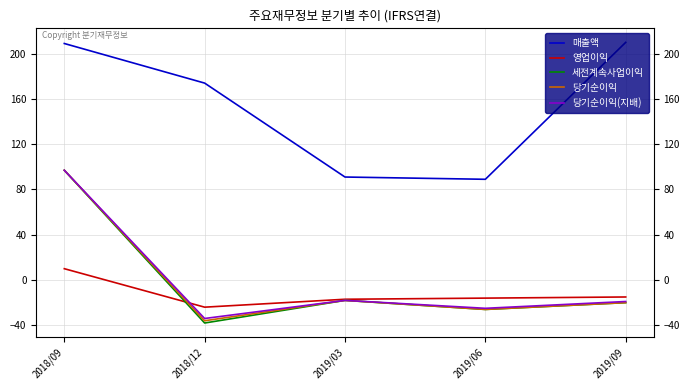

Which series changed the most between 2018/09 and 2018/12?

세전계속사업이익